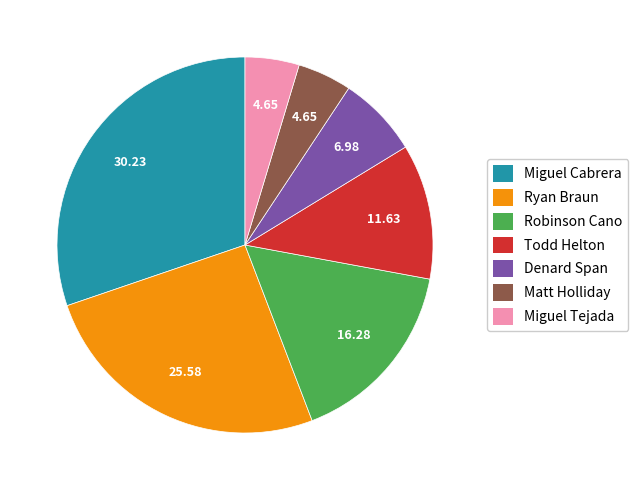

Count the number of slices in the pie.

7